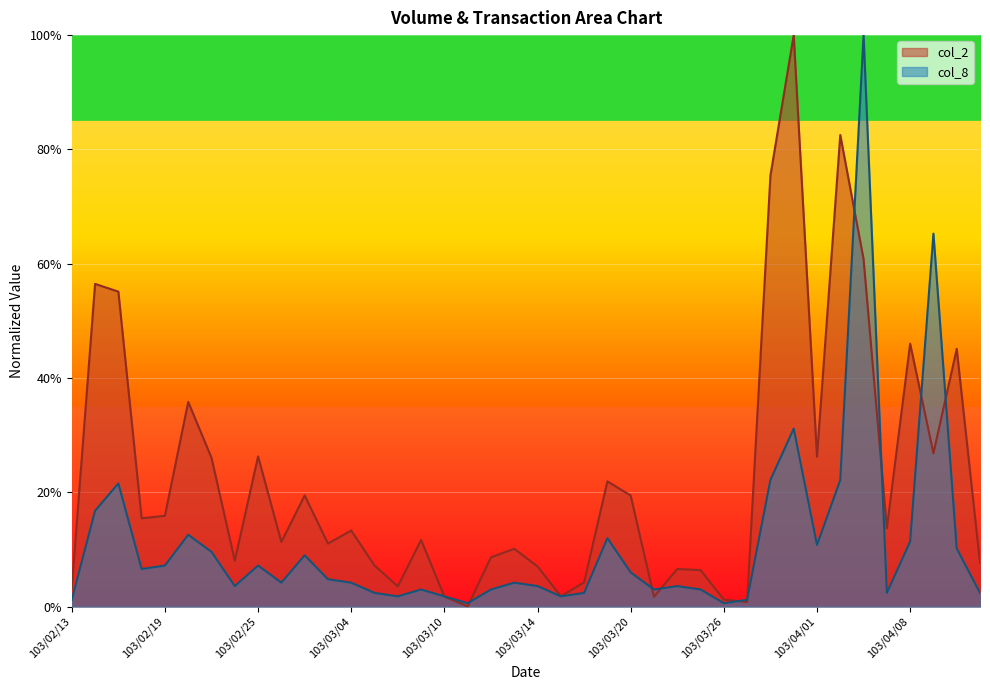

Reading right to left, transcribe all the data shown in this chart.

col_2: 103/04/11=0.1	103/04/10=0.5	103/04/09=0.3	103/04/08=0.5	103/04/07=0.1	103/04/03=0.6	103/04/02=0.8	103/04/01=0.3	103/03/31=1.0	103/03/28=0.8	103/03/27=0.0	103/03/26=0.0	103/03/25=0.1	103/03/24=0.1	103/03/21=0.0	103/03/20=0.2	103/03/19=0.2	103/03/18=0.0	103/03/17=0.0	103/03/14=0.1	103/03/13=0.1	103/03/12=0.1	103/03/11=0.0	103/03/10=0.0	103/03/07=0.1	103/03/06=0.0	103/03/05=0.1	103/03/04=0.1	103/03/03=0.1	103/02/27=0.2	103/02/26=0.1	103/02/25=0.3	103/02/24=0.1	103/02/21=0.3	103/02/20=0.4	103/02/19=0.2	103/02/18=0.2	103/02/17=0.6	103/02/14=0.6	103/02/13=0.0
col_8: 103/04/11=0.0	103/04/10=0.1	103/04/09=0.7	103/04/08=0.1	103/04/07=0.0	103/04/03=1.0	103/04/02=0.2	103/04/01=0.1	103/03/31=0.3	103/03/28=0.2	103/03/27=0.0	103/03/26=0.0	103/03/25=0.0	103/03/24=0.0	103/03/21=0.0	103/03/20=0.1	103/03/19=0.1	103/03/18=0.0	103/03/17=0.0	103/03/14=0.0	103/03/13=0.0	103/03/12=0.0	103/03/11=0.0	103/03/10=0.0	103/03/07=0.0	103/03/06=0.0	103/03/05=0.0	103/03/04=0.0	103/03/03=0.0	103/02/27=0.1	103/02/26=0.0	103/02/25=0.1	103/02/24=0.0	103/02/21=0.1	103/02/20=0.1	103/02/19=0.1	103/02/18=0.1	103/02/17=0.2	103/02/14=0.2	103/02/13=0.0